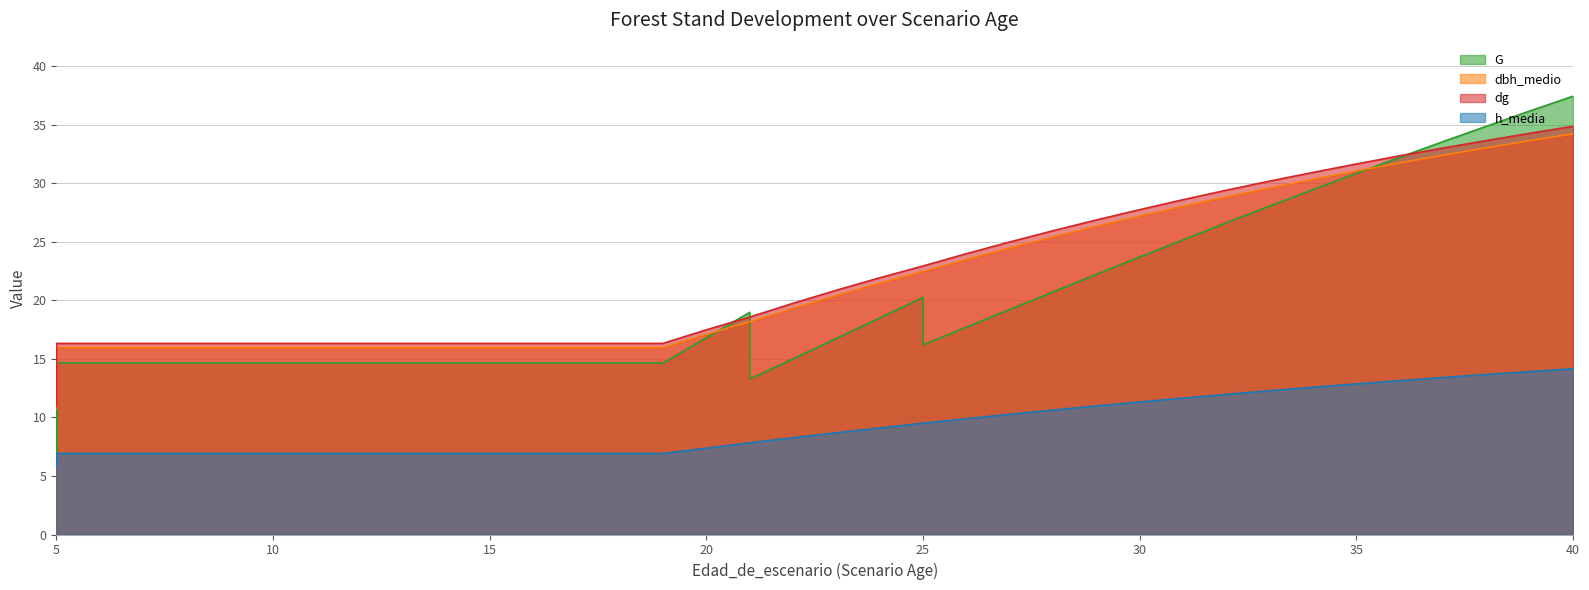

Where does the h_media series first go above 8?

22